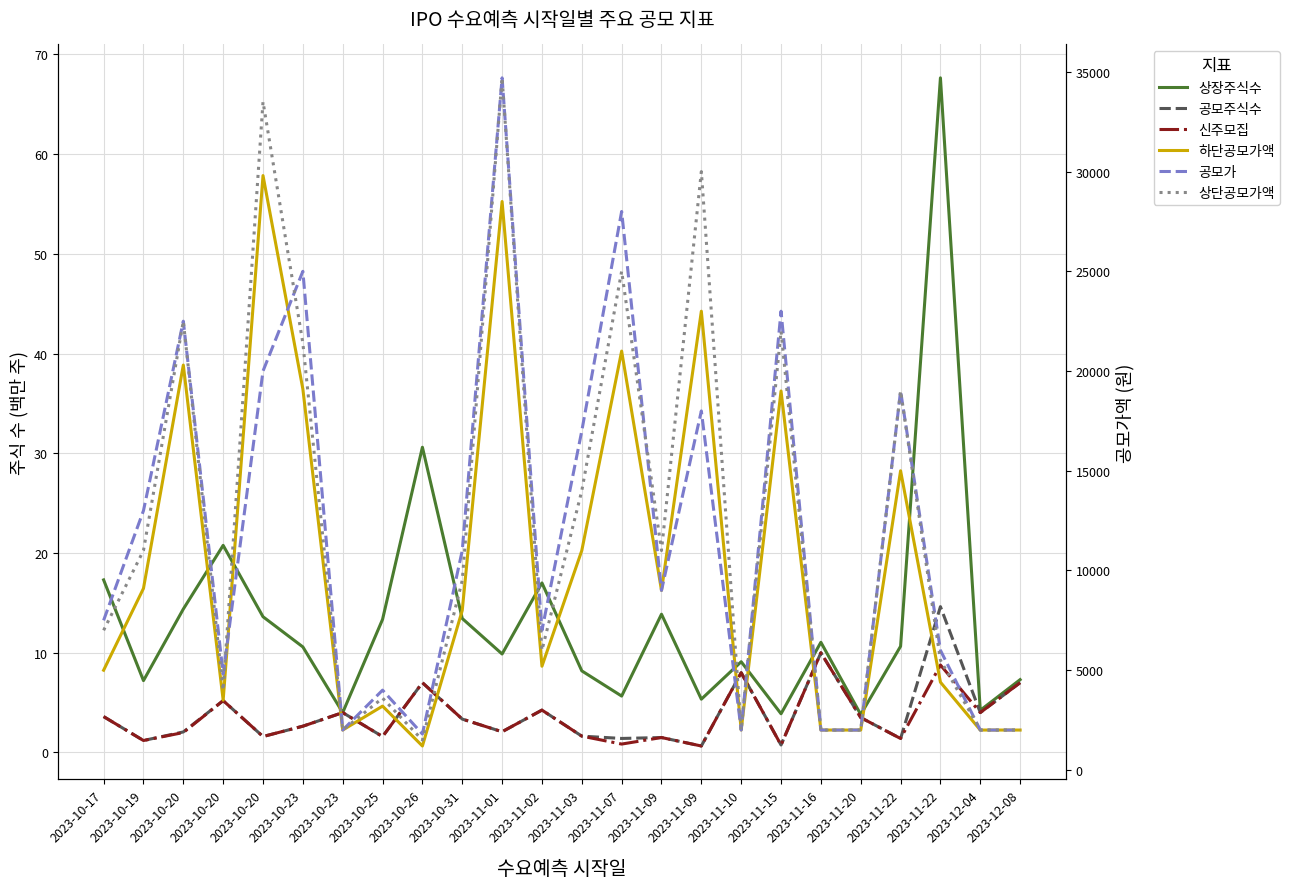

What is the label of the 11th point from the left?

2023-11-01